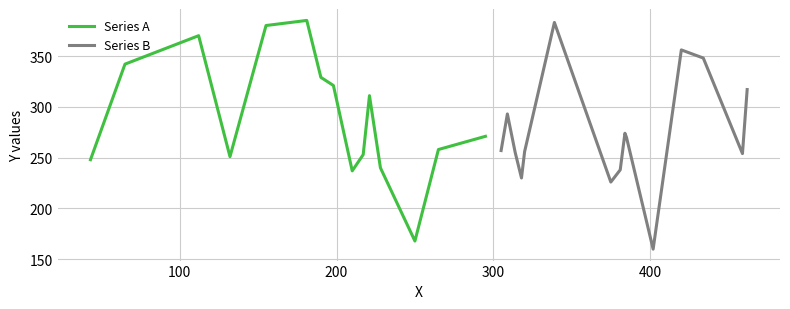

How many data points does each series have?

15